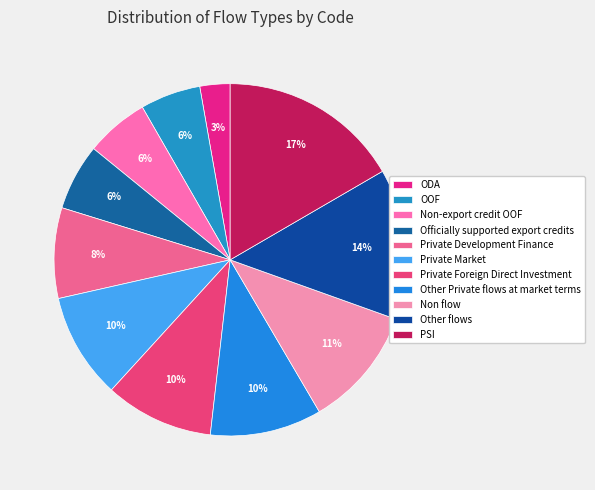

To the nearest percent, what is the difference between the Private Foreign Direct Investment and Non-export credit OOF slice percentages?

4%